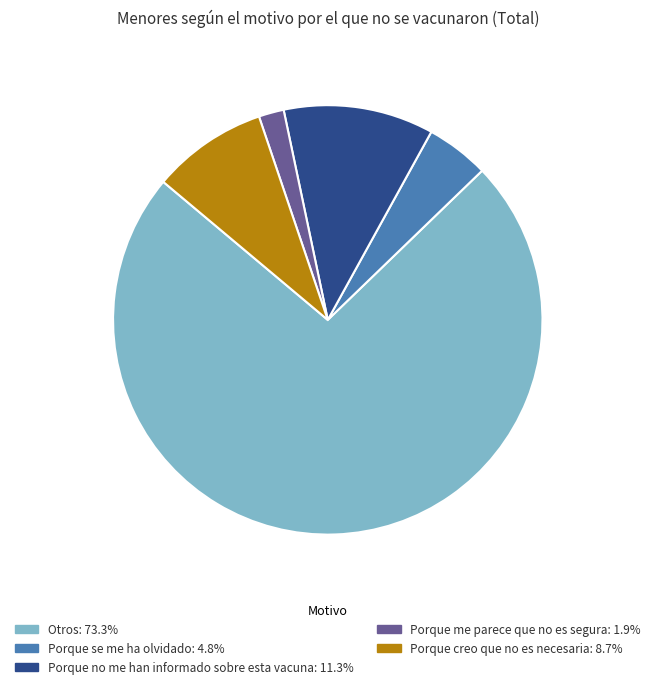

Which has a higher value, Porque creo que no es necesaria or Porque se me ha olvidado?

Porque creo que no es necesaria